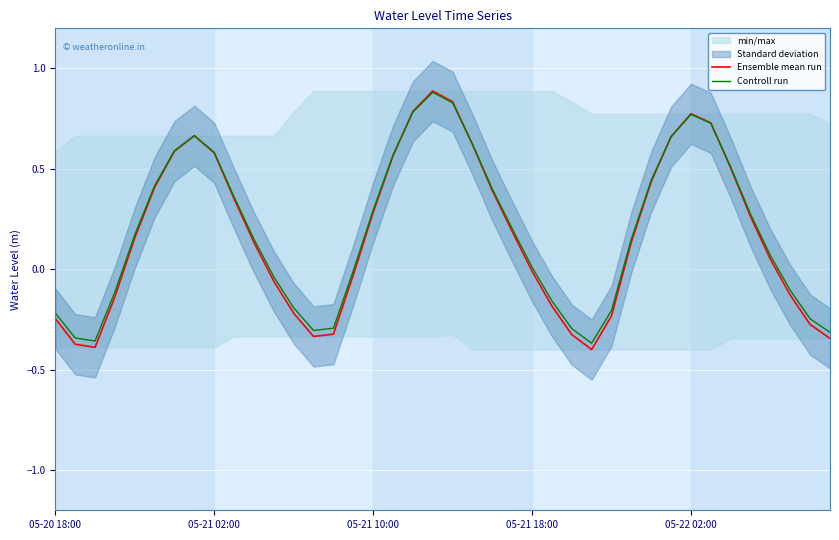

What is the sum of all Ensemble mean run values?

7.0